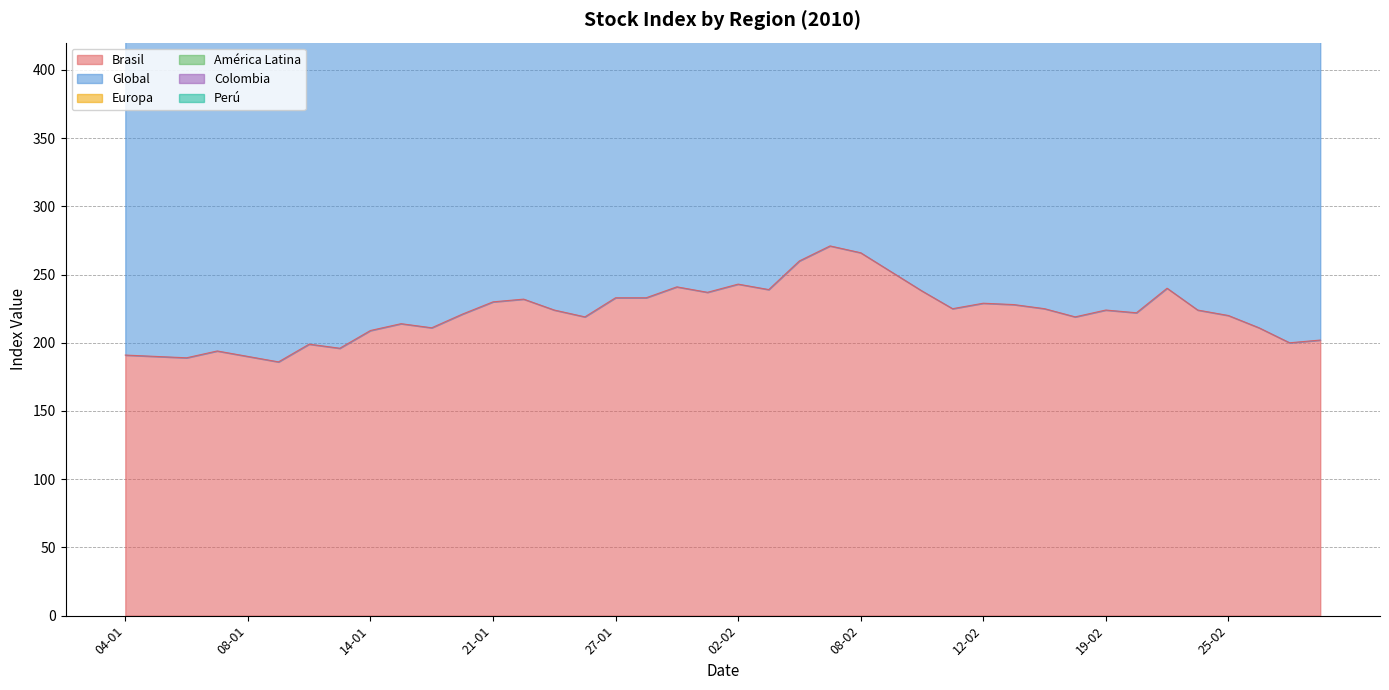

Does the chart display data point markers on the line(s)?

No